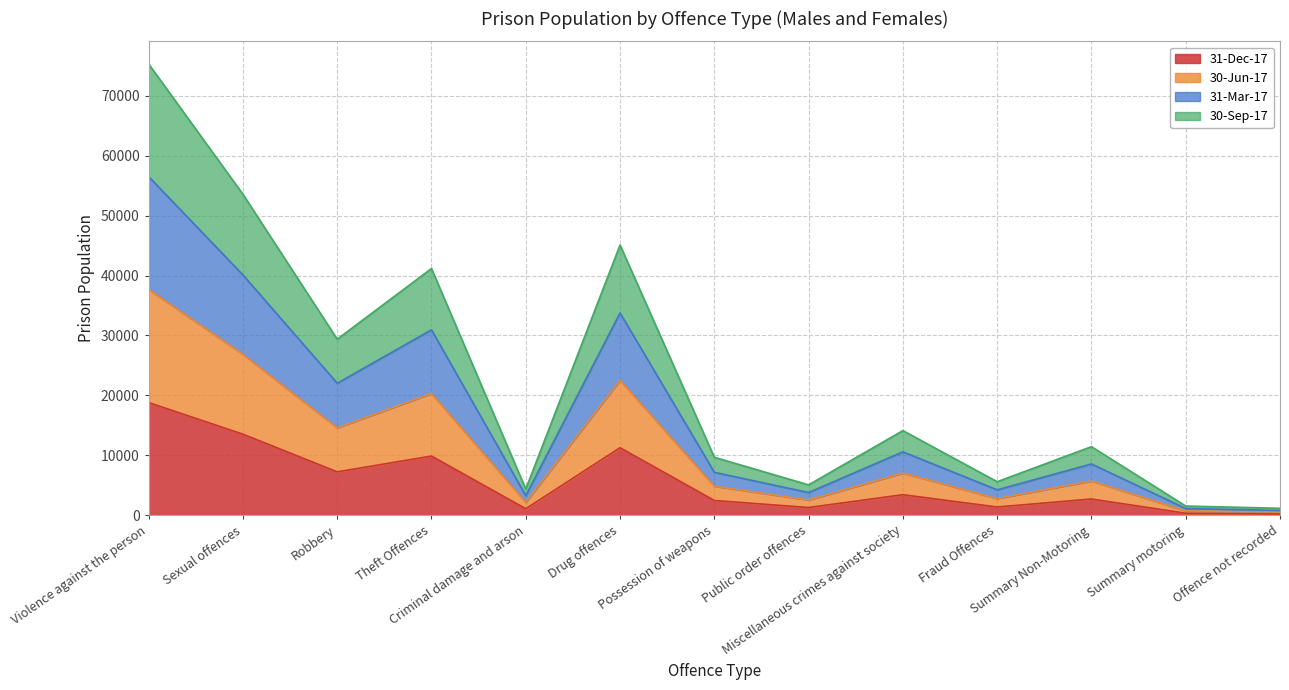

Which category has the highest value across all series?

Violence against the person